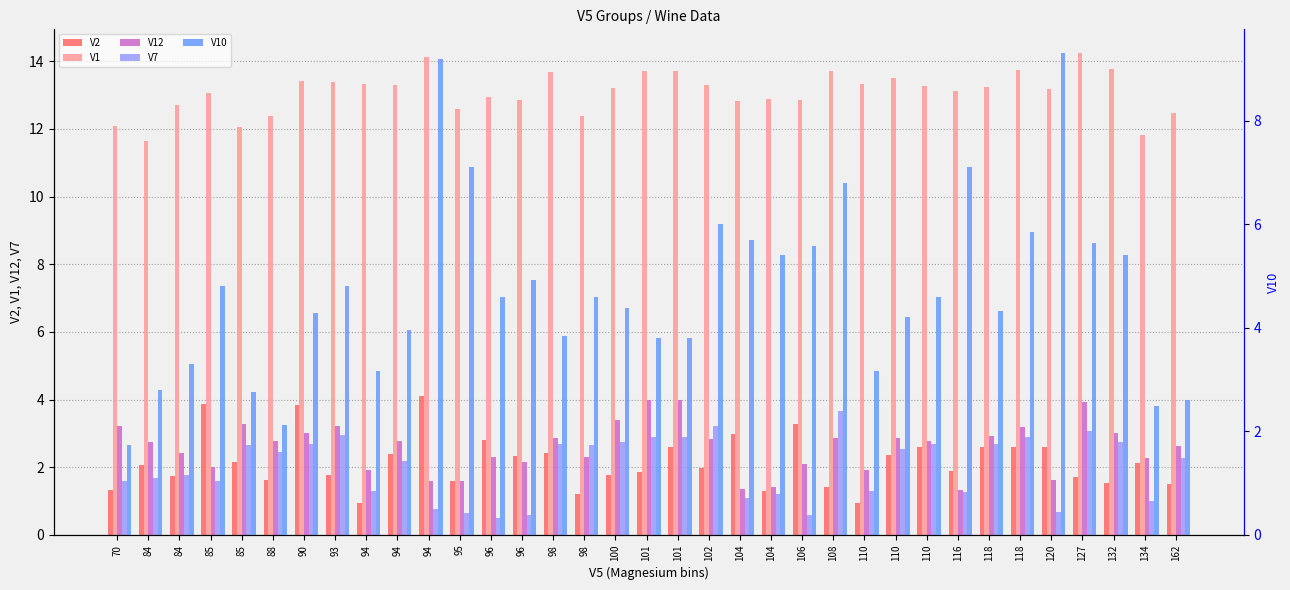

What is the sum of all V1 values?

457.8